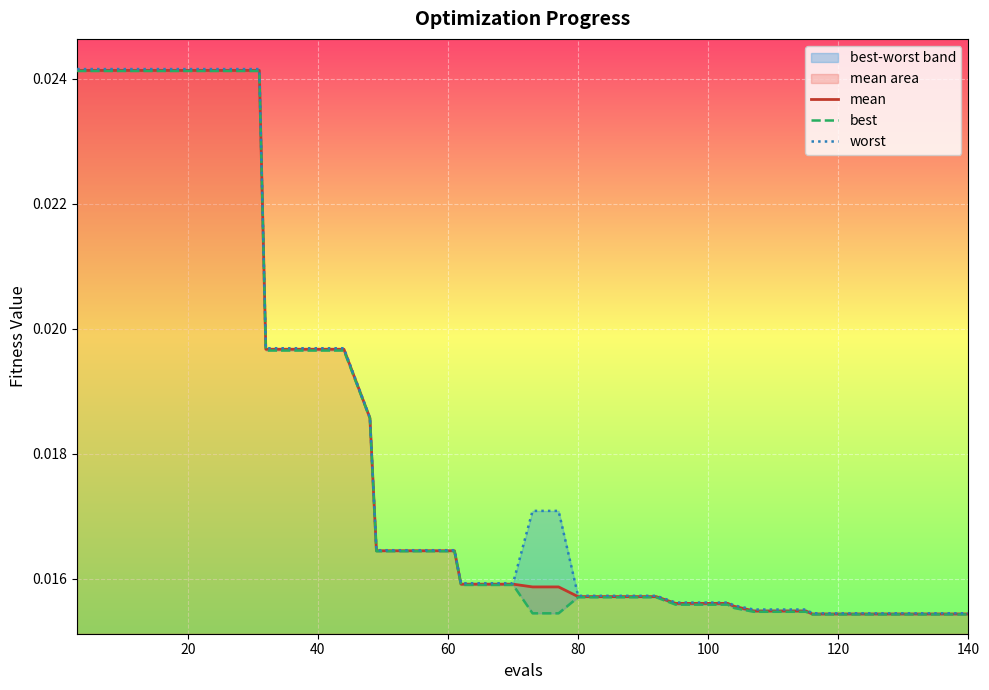

True or false: mean and worst cross at least once.

False